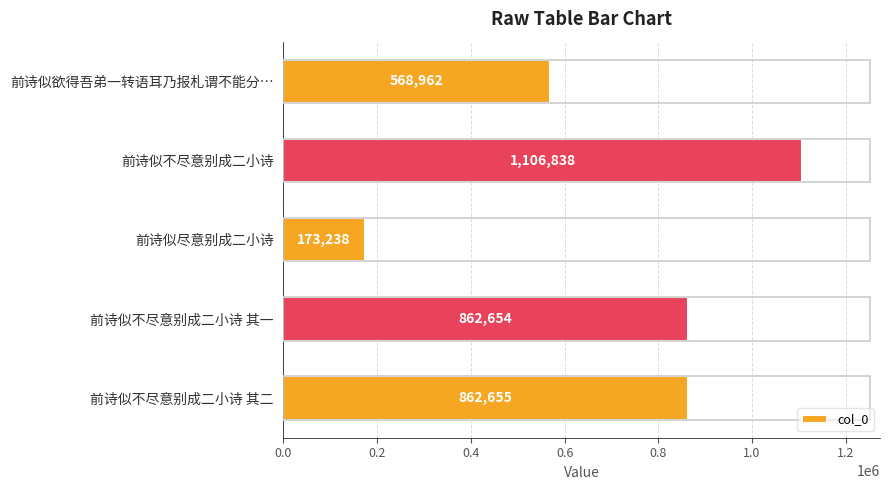

What is the value of the 3rd bar from the top?

173238